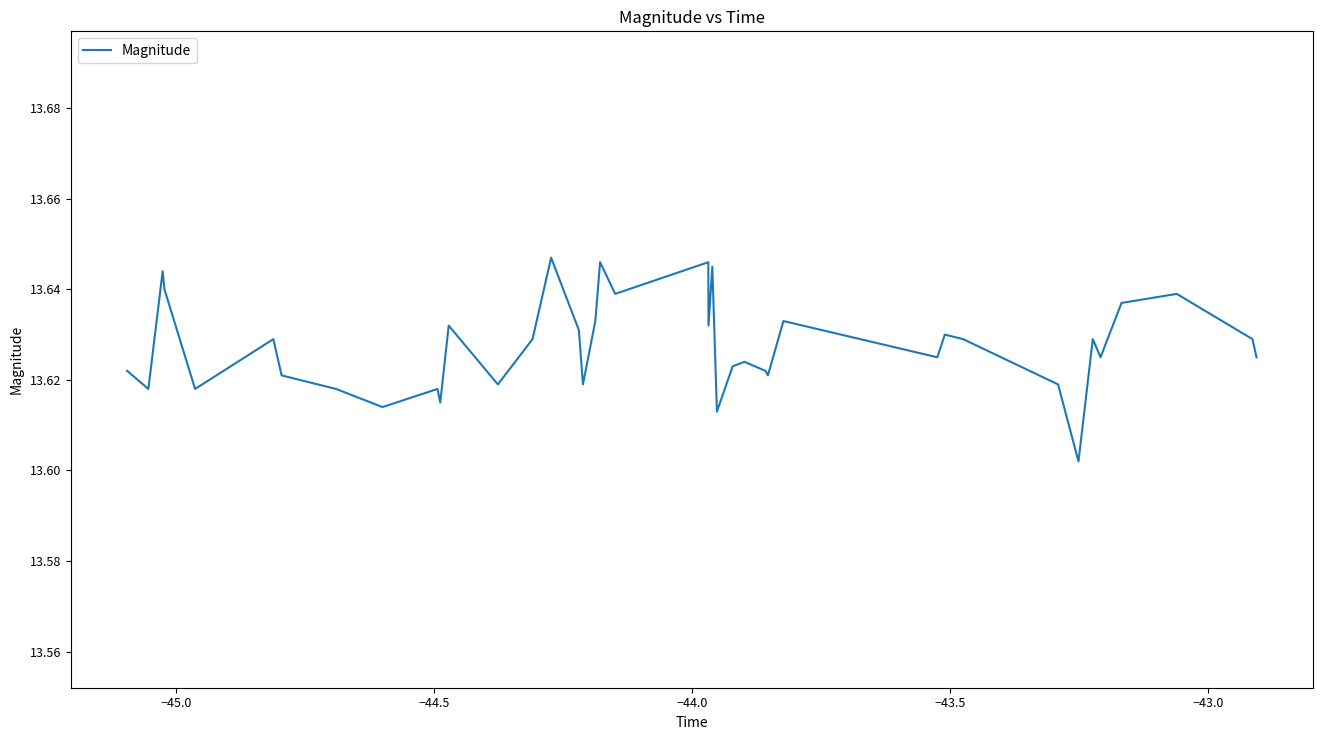

What is the value of the 25th point from the left?

13.6